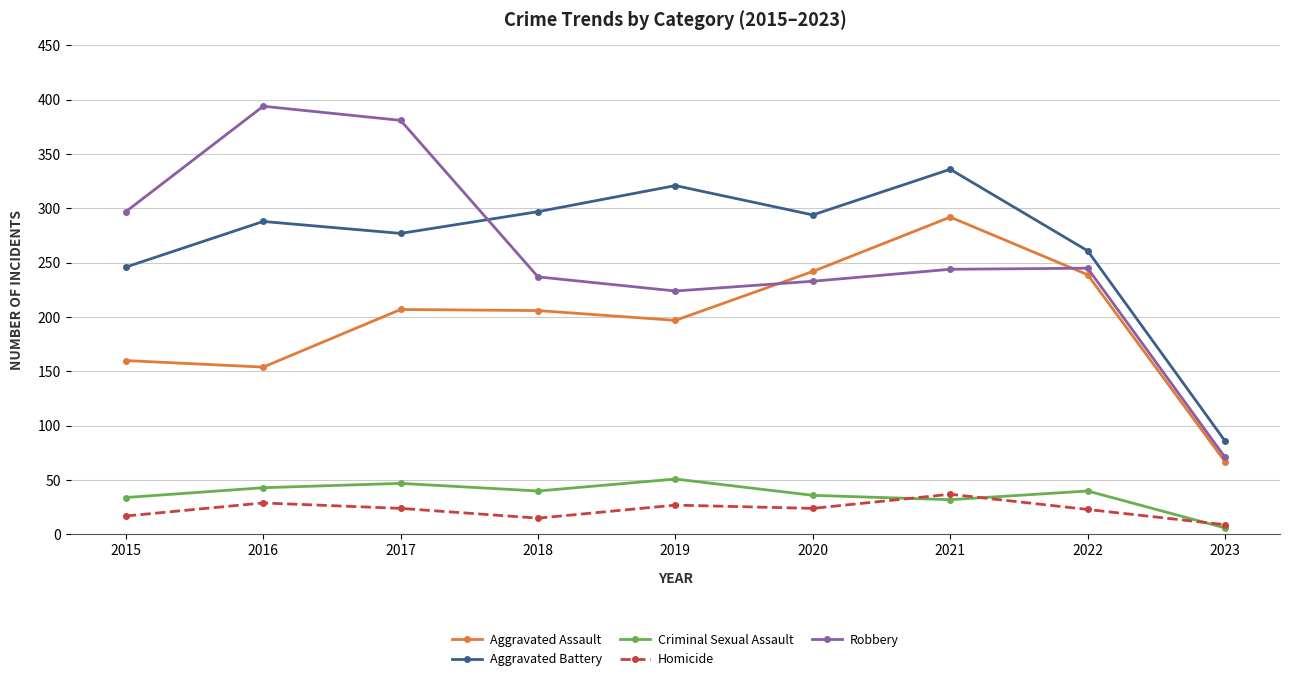

How many distinct data groups are displayed?

5